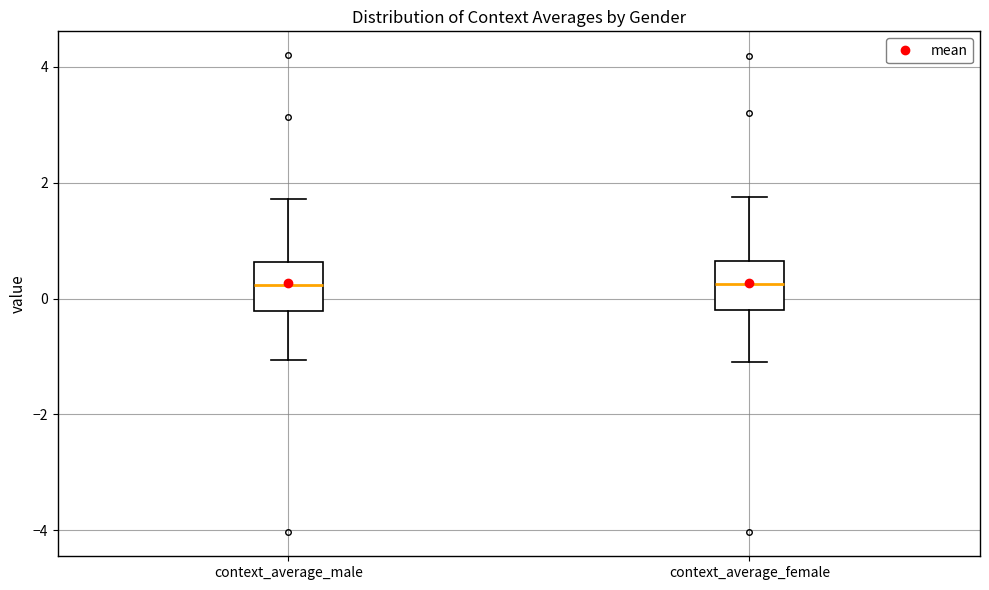

Reading left to right, read every box against the y-axis: the position of its median line, the range the box covers, and the ends of its whiskers. The values are not printed on the chart, so give them approximately, as read against the axis.

context_average_male: median 0.2, box -0.2 to 0.6, whiskers -1.0 to 1.8
context_average_female: median 0.2, box -0.2 to 0.6, whiskers -1.0 to 1.8